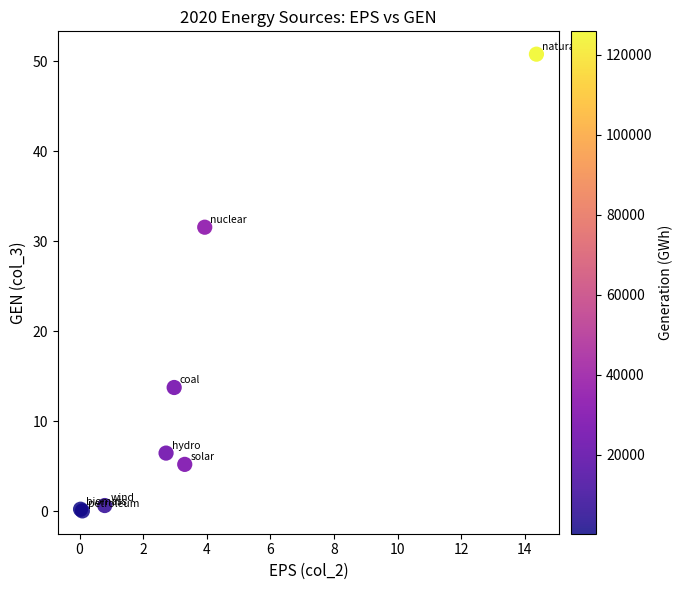

What Y value in the scatter plot is closest to 25?

31.6